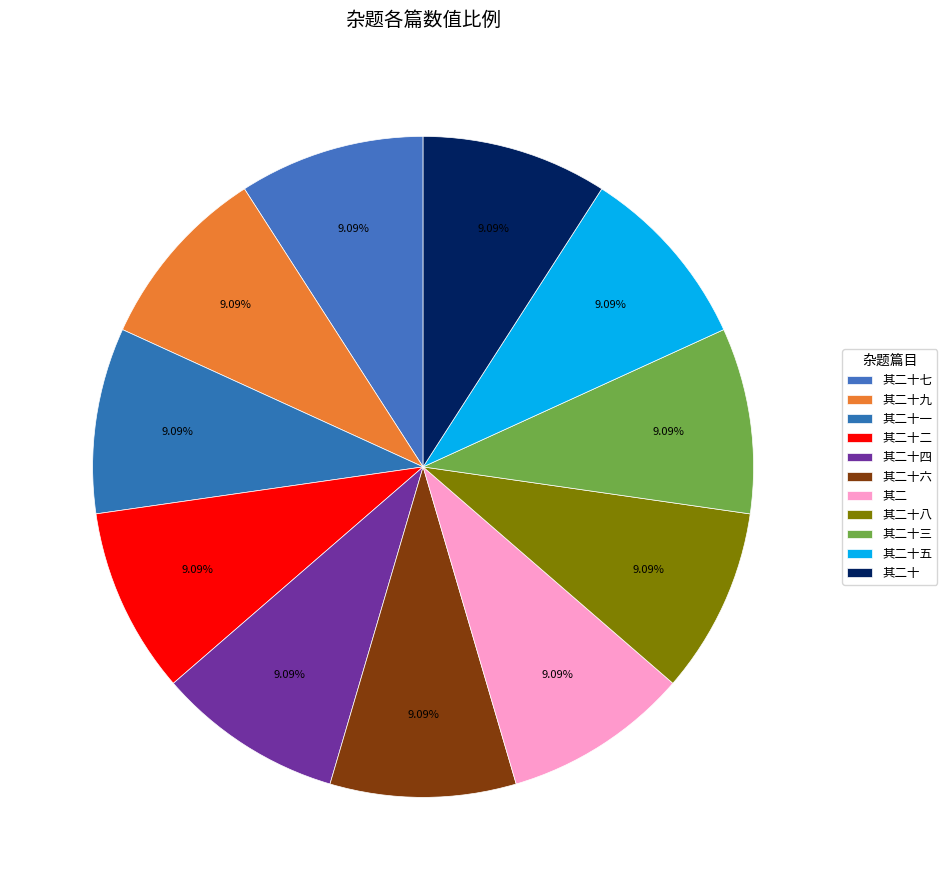

Count the number of slices in the pie.

11